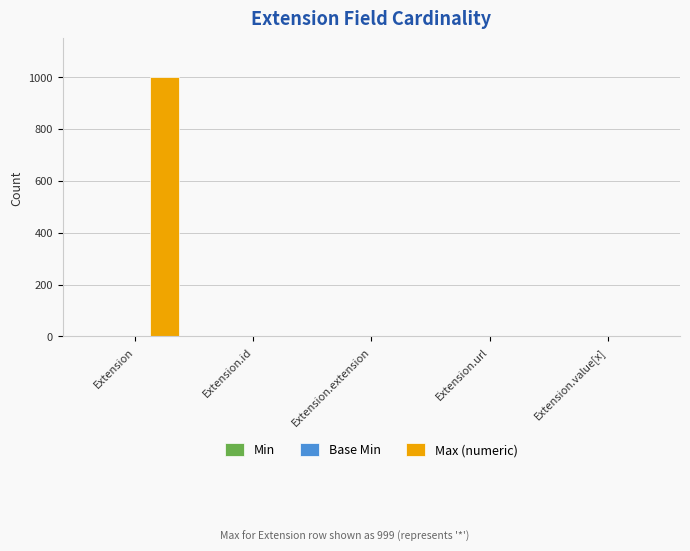

Between Extension and Extension.url, which series saw the biggest shift?

Max (numeric)